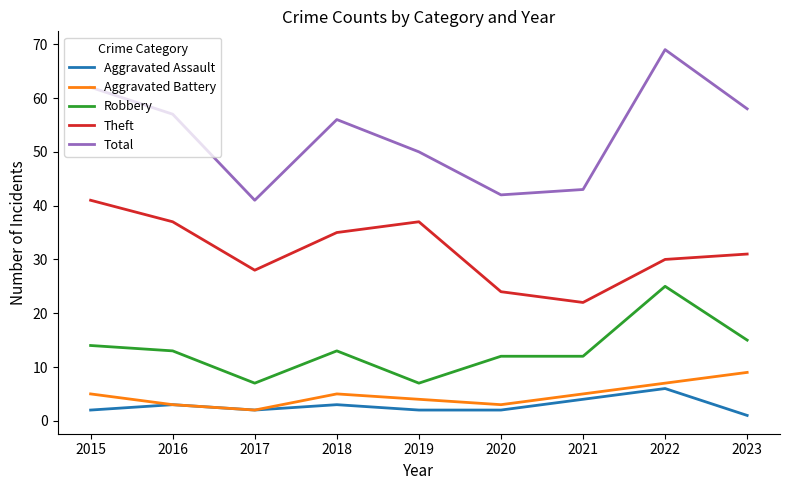

How many values in the Robbery series are below 13?

4